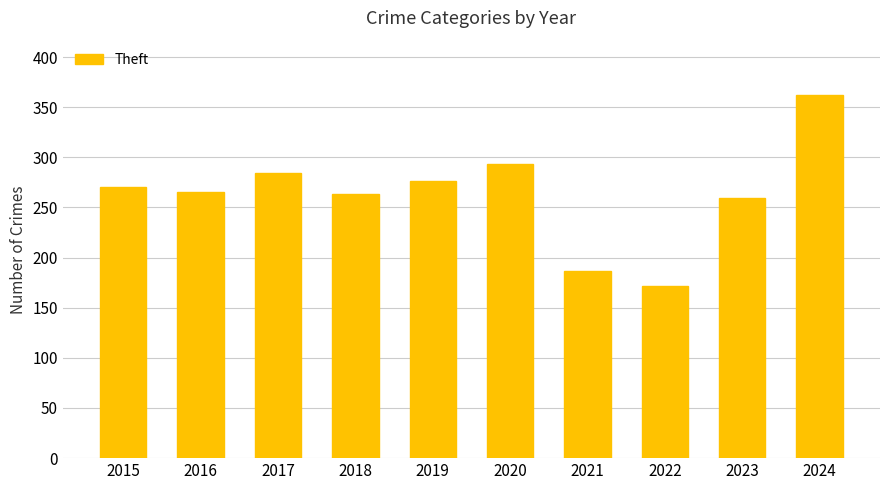

Is it true that the value at 2023 is 137?

False